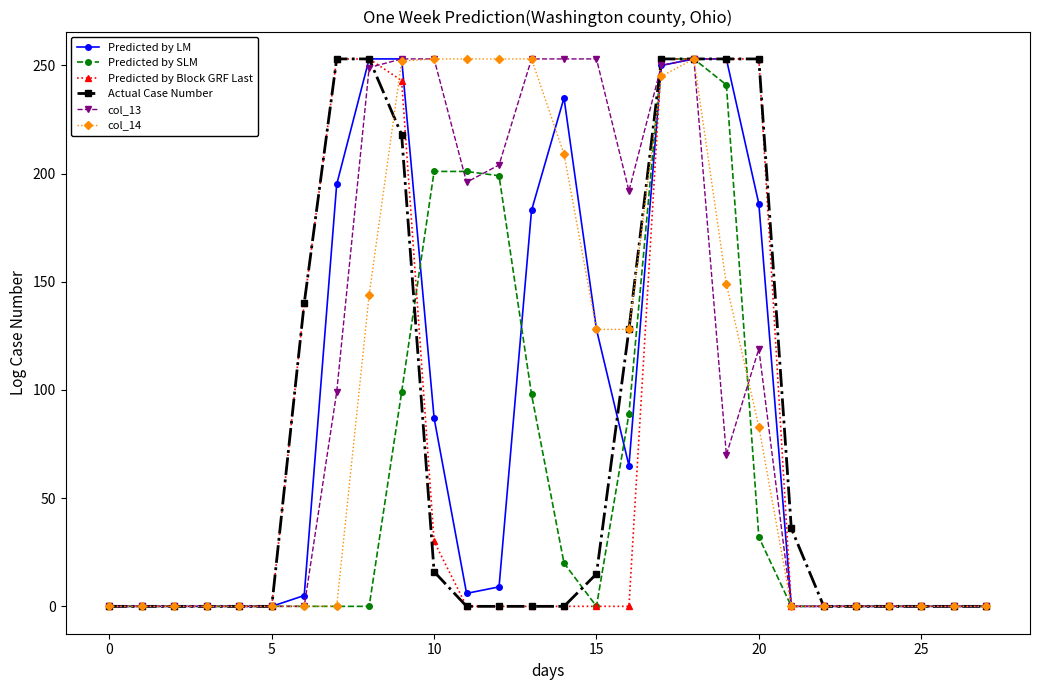

What is the maximum value shown in the chart?

253